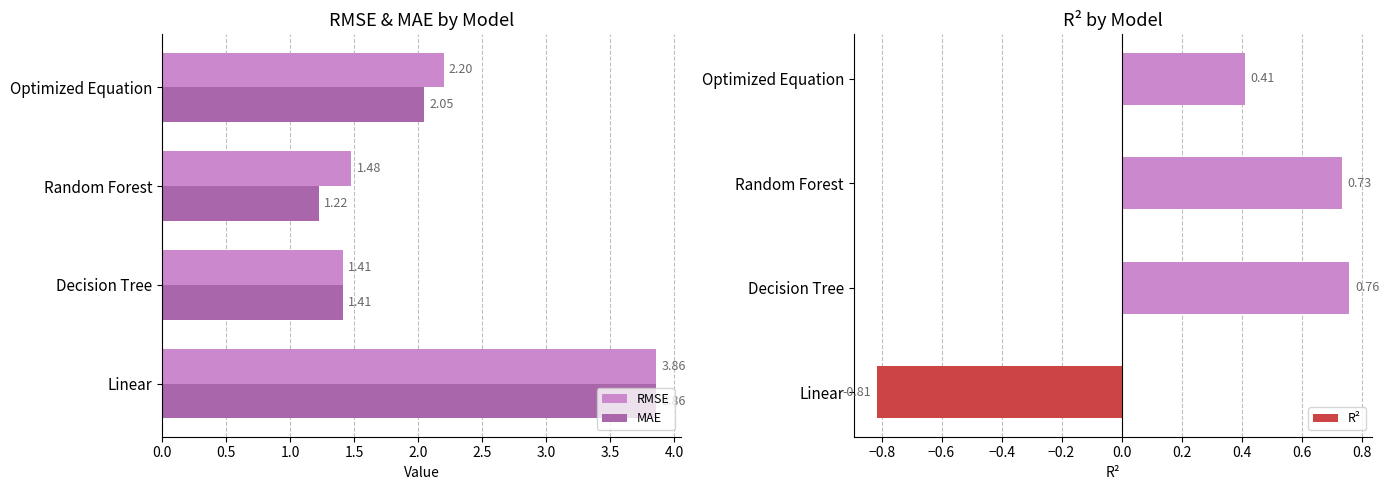

What is the sum of all R² values?

1.1